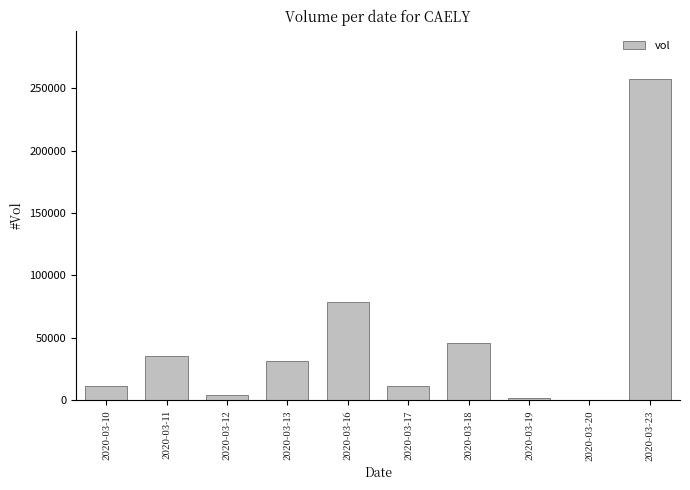

What is the change in value from 2020-03-20 to 2020-03-23?

+257300